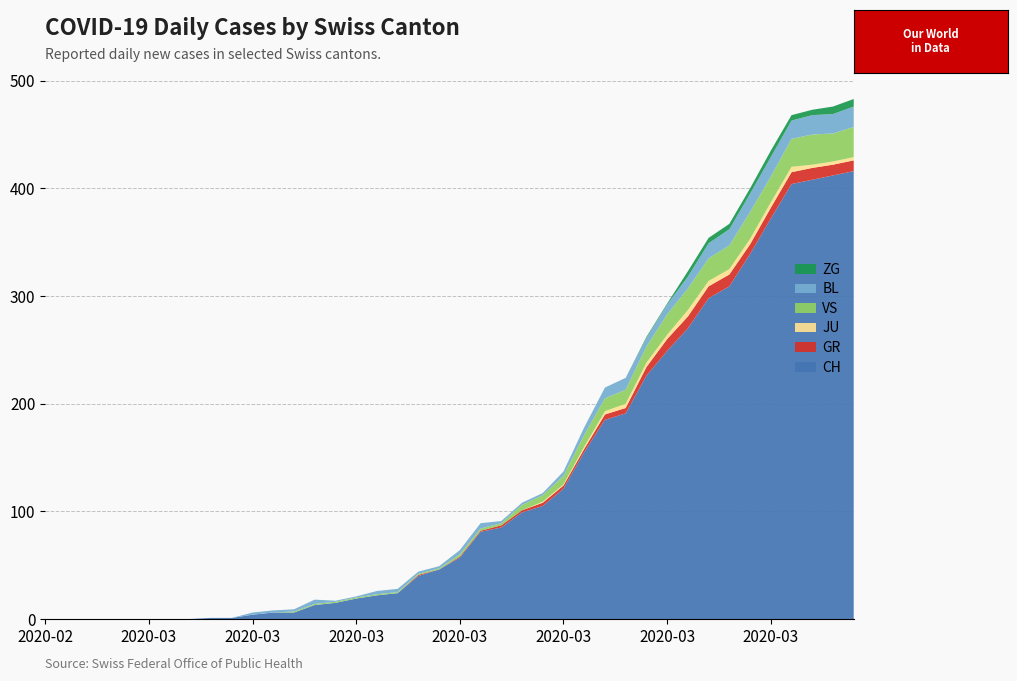

Reading left to right, transcribe all the data shown in this chart.

CH: 2020-02-25=0	2020-02-26=0	2020-02-27=0	2020-02-28=0	2020-02-29=0	2020-03-01=0	2020-03-02=0	2020-03-03=0	2020-03-04=1	2020-03-05=1	2020-03-06=4	2020-03-07=6	2020-03-08=6	2020-03-09=13	2020-03-10=15	2020-03-11=19	2020-03-12=22	2020-03-13=24	2020-03-14=40	2020-03-15=46	2020-03-16=57	2020-03-17=81	2020-03-18=85	2020-03-19=99	2020-03-20=105	2020-03-21=121	2020-03-22=155	2020-03-23=185	2020-03-24=191	2020-03-25=226	2020-03-26=249	2020-03-27=270	2020-03-28=298	2020-03-29=309	2020-03-30=339	2020-03-31=372	2020-04-01=404	2020-04-02=408	2020-04-03=412	2020-04-04=416
GR: 2020-02-25=0	2020-02-26=0	2020-02-27=0	2020-02-28=0	2020-02-29=0	2020-03-01=0	2020-03-02=0	2020-03-03=0	2020-03-04=0	2020-03-05=0	2020-03-06=0	2020-03-07=0	2020-03-08=0	2020-03-09=0	2020-03-10=0	2020-03-11=0	2020-03-12=0	2020-03-13=0	2020-03-14=1	2020-03-15=0	2020-03-16=1	2020-03-17=1	2020-03-18=2	2020-03-19=2	2020-03-20=3	2020-03-21=3	2020-03-22=3	2020-03-23=5	2020-03-24=5	2020-03-25=8	2020-03-26=11	2020-03-27=11	2020-03-28=11	2020-03-29=11	2020-03-30=9	2020-03-31=10	2020-04-01=11	2020-04-02=11	2020-04-03=10	2020-04-04=10
JU: 2020-02-25=0	2020-02-26=0	2020-02-27=0	2020-02-28=0	2020-02-29=0	2020-03-01=0	2020-03-02=0	2020-03-03=0	2020-03-04=0	2020-03-05=0	2020-03-06=0	2020-03-07=0	2020-03-08=0	2020-03-09=0	2020-03-10=0	2020-03-11=0	2020-03-12=0	2020-03-13=0	2020-03-14=0	2020-03-15=0	2020-03-16=0	2020-03-17=0	2020-03-18=0	2020-03-19=0	2020-03-20=1	2020-03-21=1	2020-03-22=2	2020-03-23=3	2020-03-24=4	2020-03-25=4	2020-03-26=4	2020-03-27=6	2020-03-28=5	2020-03-29=5	2020-03-30=5	2020-03-31=5	2020-04-01=5	2020-04-02=3	2020-04-03=3	2020-04-04=3
VS: 2020-02-25=0	2020-02-26=0	2020-02-27=0	2020-02-28=0	2020-02-29=0	2020-03-01=0	2020-03-02=0	2020-03-03=0	2020-03-04=0	2020-03-05=0	2020-03-06=0	2020-03-07=0	2020-03-08=1	2020-03-09=1	2020-03-10=1	2020-03-11=1	2020-03-12=1	2020-03-13=1	2020-03-14=1	2020-03-15=1	2020-03-16=2	2020-03-17=2	2020-03-18=2	2020-03-19=5	2020-03-20=6	2020-03-21=8	2020-03-22=11	2020-03-23=12	2020-03-24=13	2020-03-25=15	2020-03-26=19	2020-03-27=20	2020-03-28=21	2020-03-29=22	2020-03-30=25	2020-03-31=24	2020-04-01=26	2020-04-02=28	2020-04-03=26	2020-04-04=28
BL: 2020-02-25=0	2020-02-26=0	2020-02-27=0	2020-02-28=0	2020-02-29=0	2020-03-01=0	2020-03-02=0	2020-03-03=0	2020-03-04=0	2020-03-05=0	2020-03-06=2	2020-03-07=2	2020-03-08=2	2020-03-09=4	2020-03-10=1	2020-03-11=1	2020-03-12=3	2020-03-13=3	2020-03-14=2	2020-03-15=2	2020-03-16=4	2020-03-17=5	2020-03-18=2	2020-03-19=2	2020-03-20=2	2020-03-21=4	2020-03-22=7	2020-03-23=10	2020-03-24=11	2020-03-25=8	2020-03-26=9	2020-03-27=11	2020-03-28=14	2020-03-29=15	2020-03-30=17	2020-03-31=18	2020-04-01=17	2020-04-02=18	2020-04-03=18	2020-04-04=19
ZG: 2020-02-25=0	2020-02-26=0	2020-02-27=0	2020-02-28=0	2020-02-29=0	2020-03-01=0	2020-03-02=0	2020-03-03=0	2020-03-04=0	2020-03-05=0	2020-03-06=0	2020-03-07=0	2020-03-08=0	2020-03-09=0	2020-03-10=0	2020-03-11=0	2020-03-12=0	2020-03-13=0	2020-03-14=0	2020-03-15=0	2020-03-16=0	2020-03-17=0	2020-03-18=0	2020-03-19=0	2020-03-20=0	2020-03-21=0	2020-03-22=0	2020-03-23=0	2020-03-24=0	2020-03-25=1	2020-03-26=1	2020-03-27=5	2020-03-28=5	2020-03-29=5	2020-03-30=5	2020-03-31=6	2020-04-01=5	2020-04-02=5	2020-04-03=7	2020-04-04=7